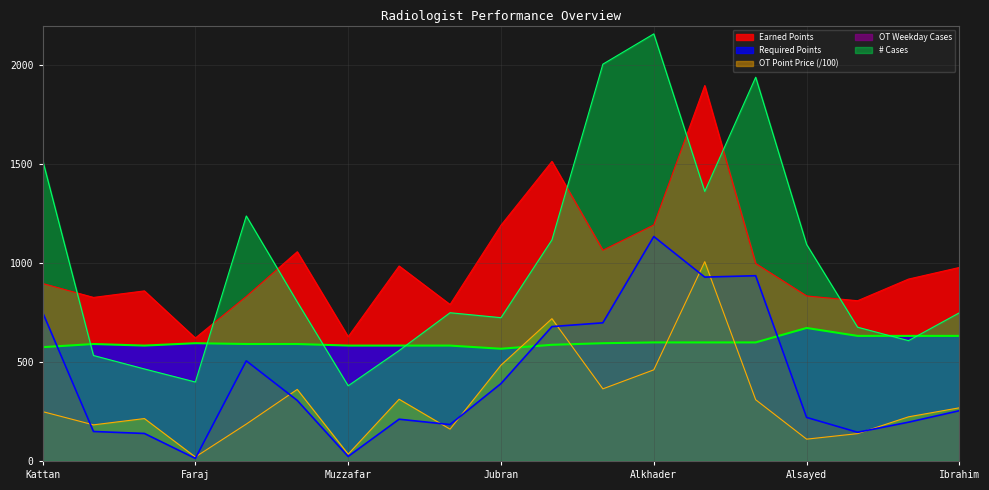

What is the label of the 3rd point from the left?

Dr. Sulaiman